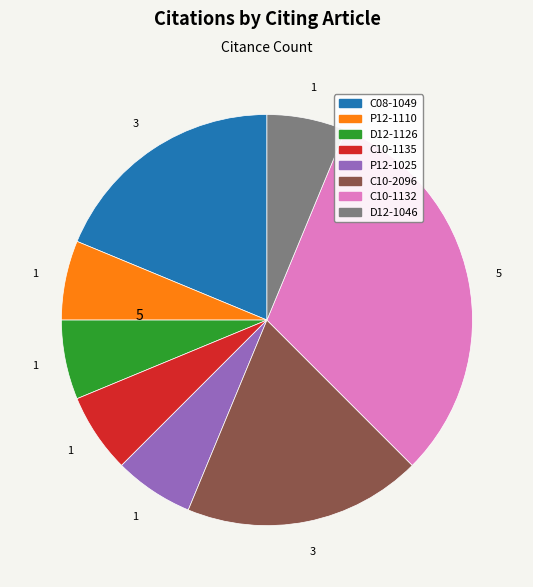

Between C10-2096 and C10-1135, which is larger?

C10-2096